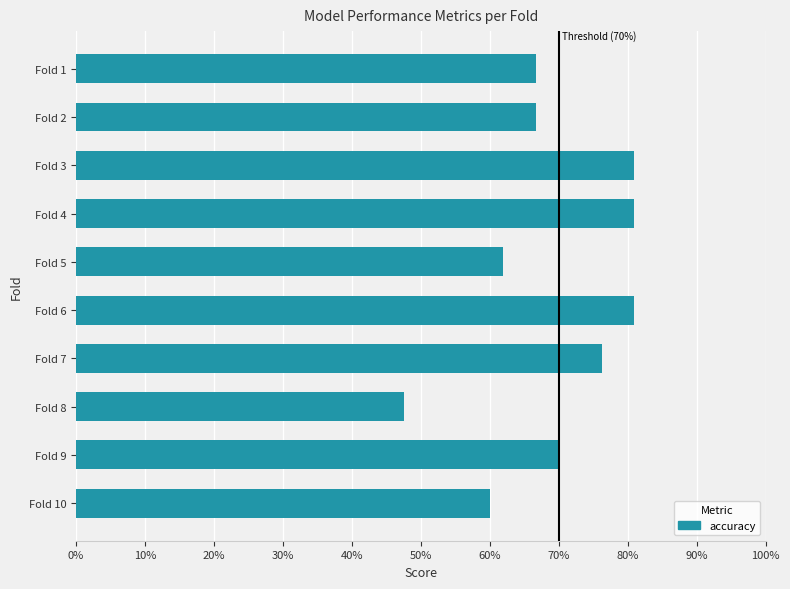

Are the bars horizontal?

Yes